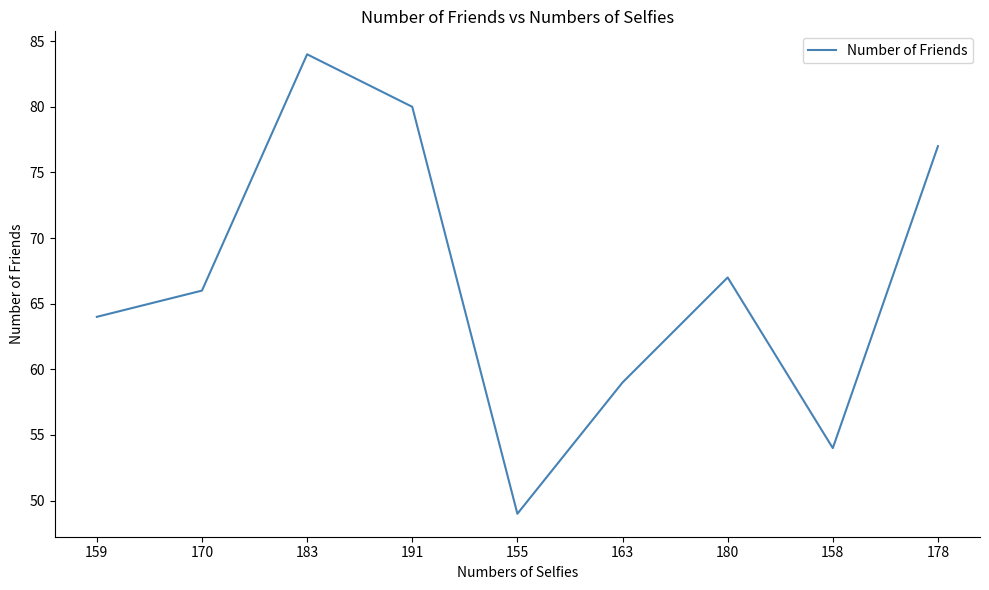

What position from the right is 191?

6